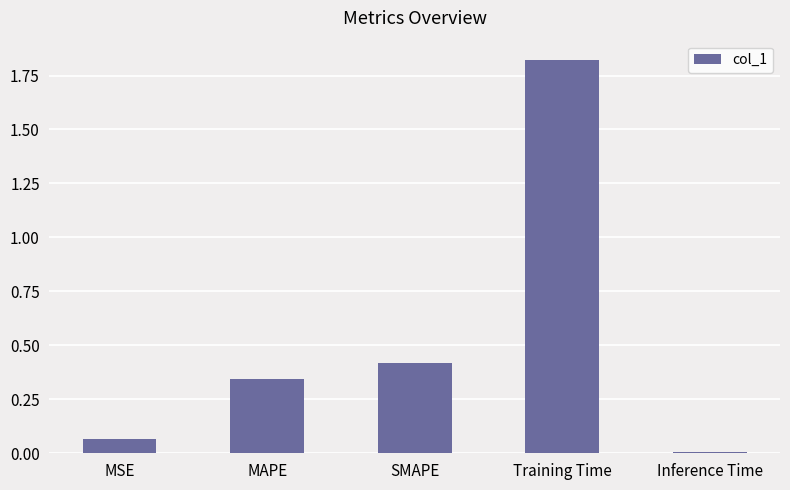

What is the label of the 4th bar from the left?

Training Time